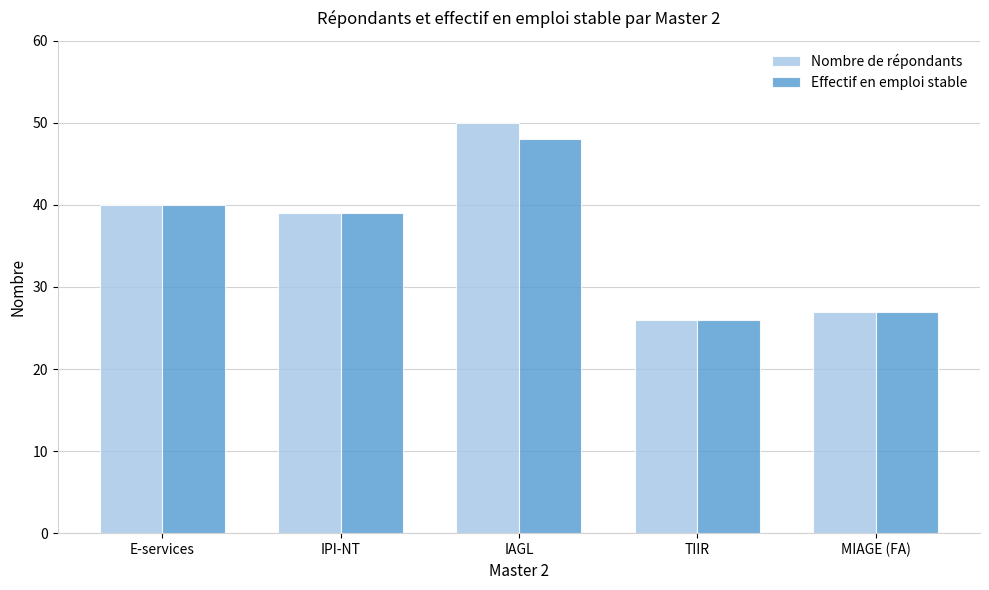

At which category is the sum across all series the highest?

IAGL